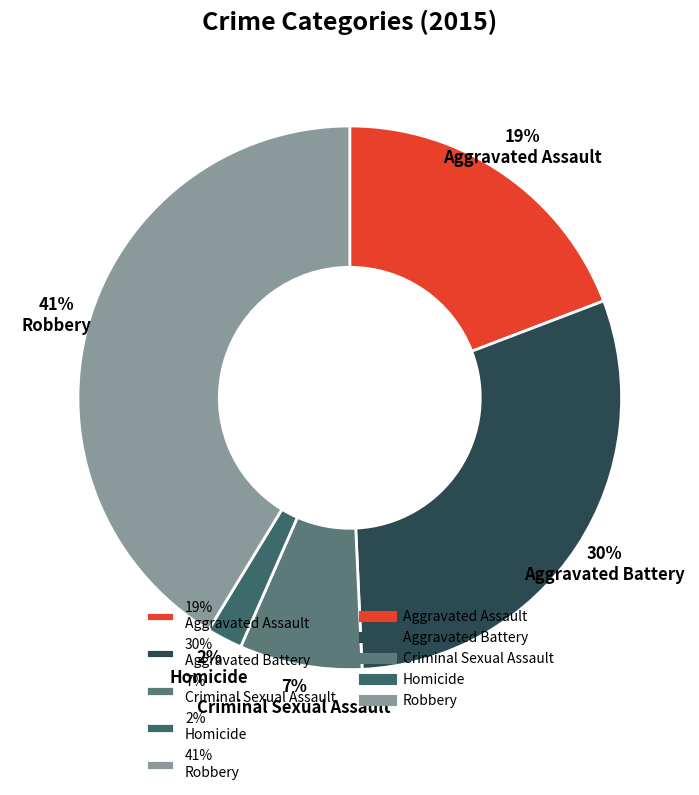

To the nearest percent, what is the difference between the largest and smallest slice percentages?

39%